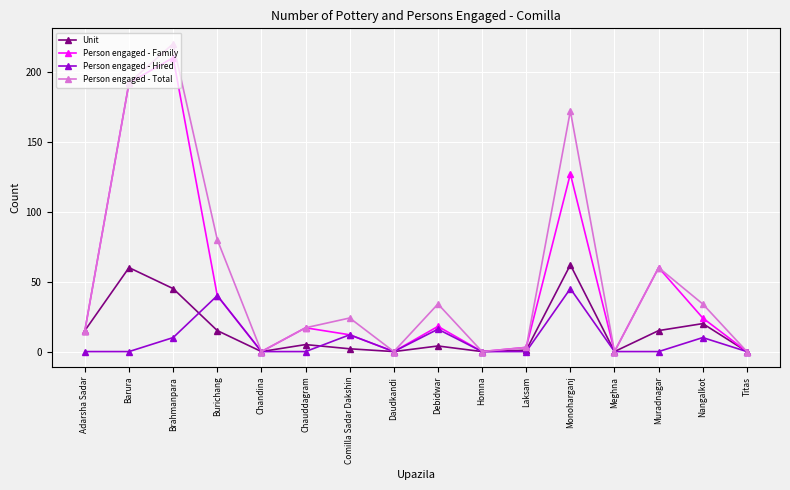

Is the value of Unit at Muradnagar greater than the value of Person engaged - Family at Burichang?

No